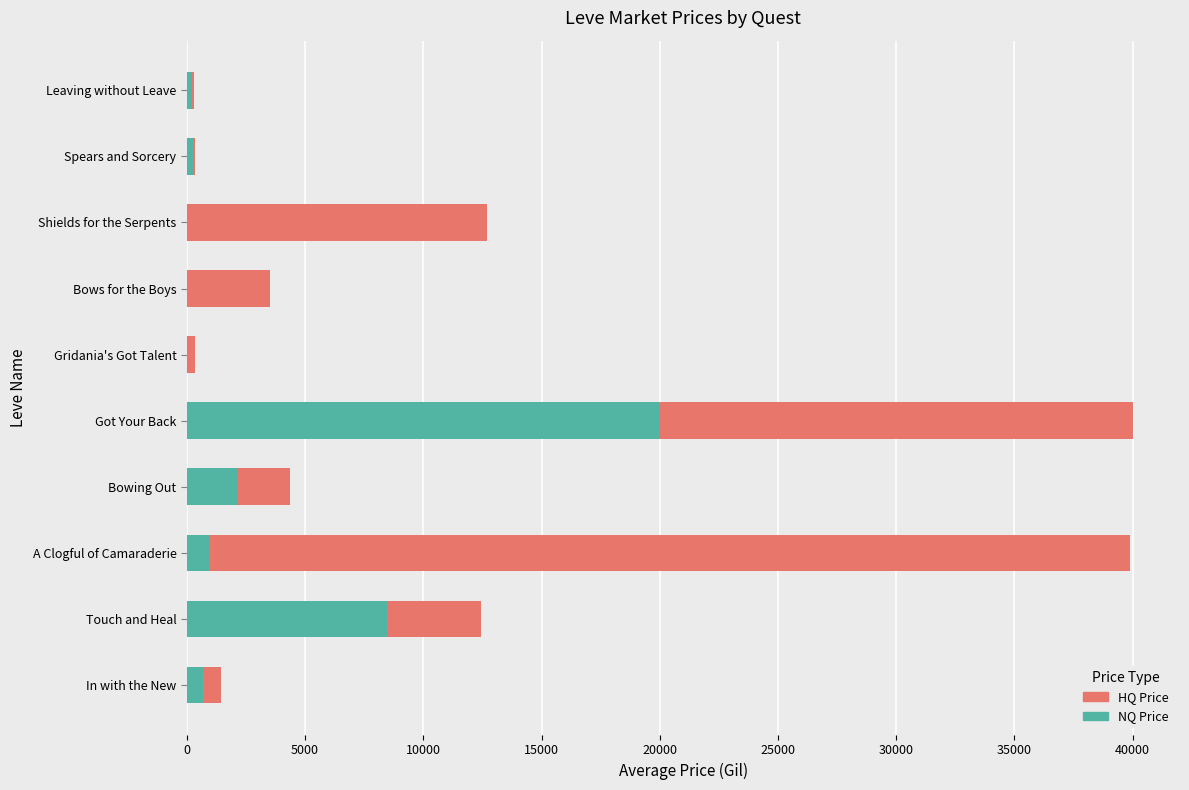

What is the total value across all series at Touch and Heal?

12446.5